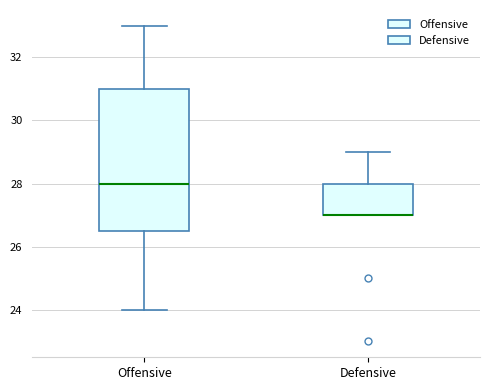

Reading left to right, transcribe this box plot: for each box, give where its median line is, the range the box spans, and where its two whiskers end, as read against the y-axis. The values are not printed on the chart, so give them approximately, as read against the axis.

Offensive: median 28.0, box 26.6 to 31.0, whiskers 24.0 to 33.0
Defensive: median 27.0 (drawn on the box's lower edge), box 27.0 to 28.0, whiskers 27.0 to 29.0